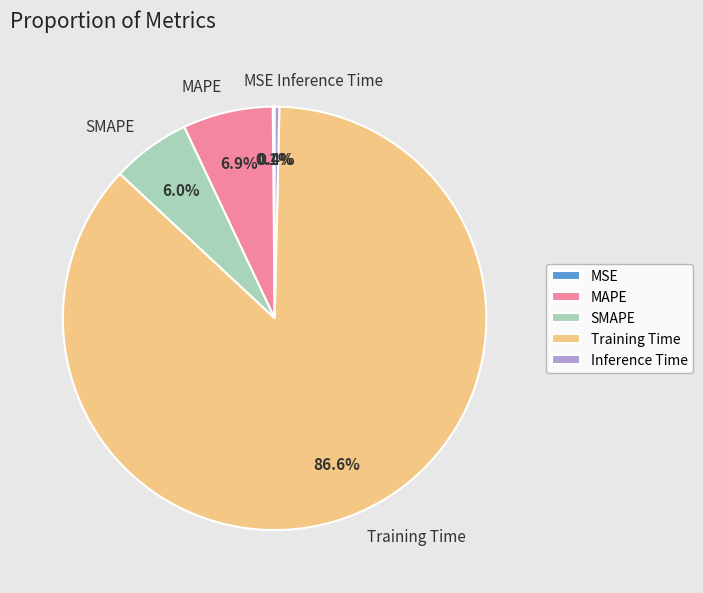

Is the sum of MAPE and Training Time greater than half?

Yes